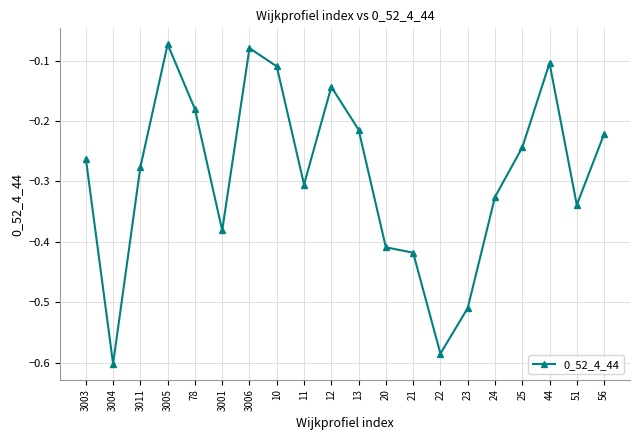

Where is the data nearest to the value 0?

3005